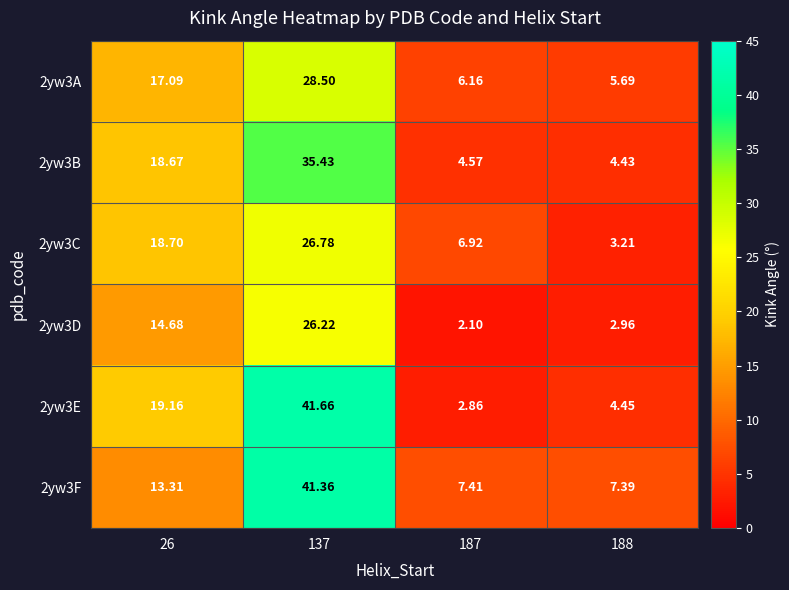

Is the value of 2yw3F at 137 greater than the value of 2yw3C at 188?

Yes